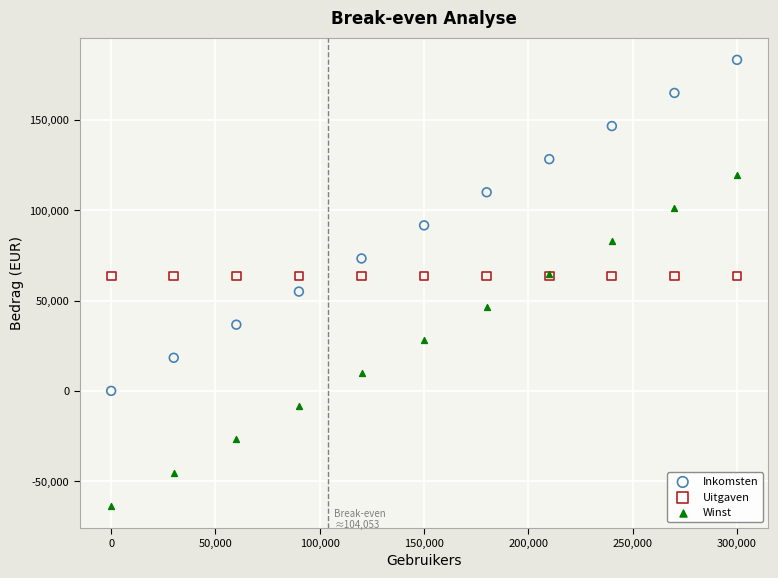

Which series contains the lowest Y value?

Winst